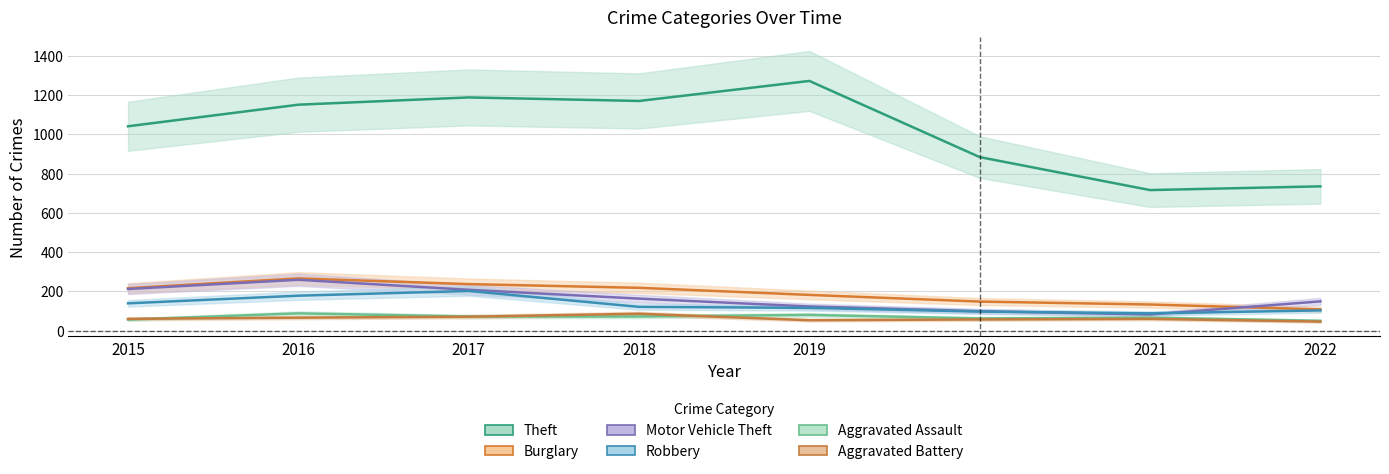

Rank the series at 2016 from lowest to highest value.

Aggravated Battery, Aggravated Assault, Robbery, Motor Vehicle Theft, Burglary, Theft